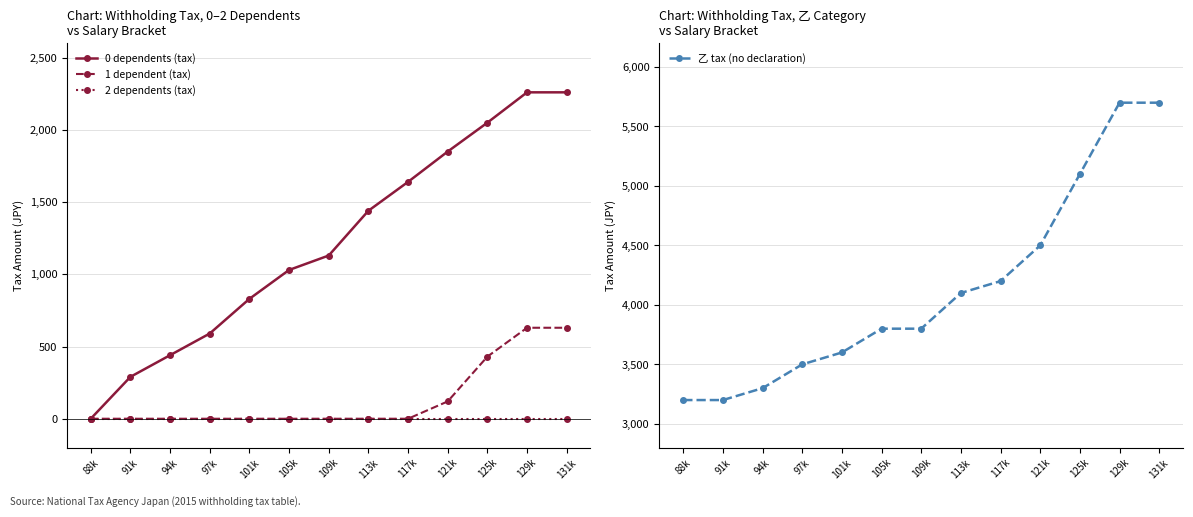

What is the maximum value shown in the chart?

5700